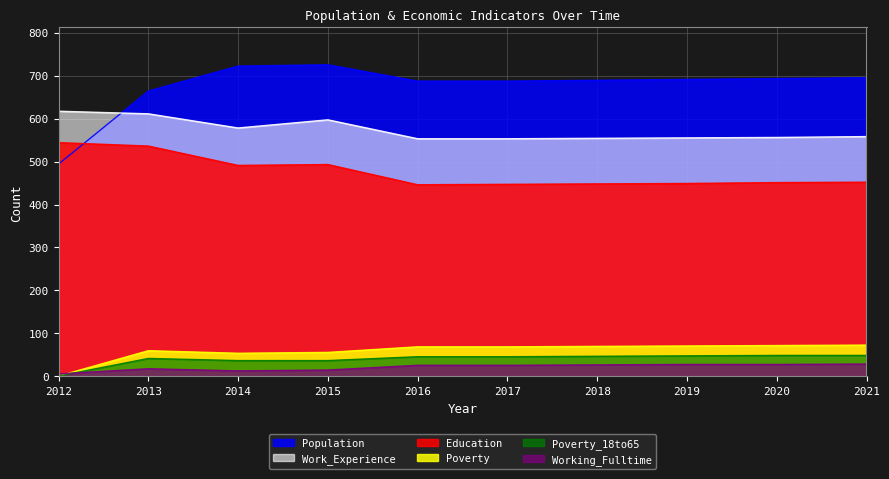

Reading left to right, what are all the values shown in this chart?

Education: 544	536	491	493	446	447	448	449	451	452
Population: 494	664	722	725	687	687	689	691	693	695
Work_Experience: 617	611	578	597	553	553	554	555	556	558
Working_Fulltime: 6	18	13	15	26	26	27	28	28	29
Poverty: 1	60	54	56	69	69	70	71	72	73
Poverty_18to65: 1	42	37	37	46	46	47	48	49	49